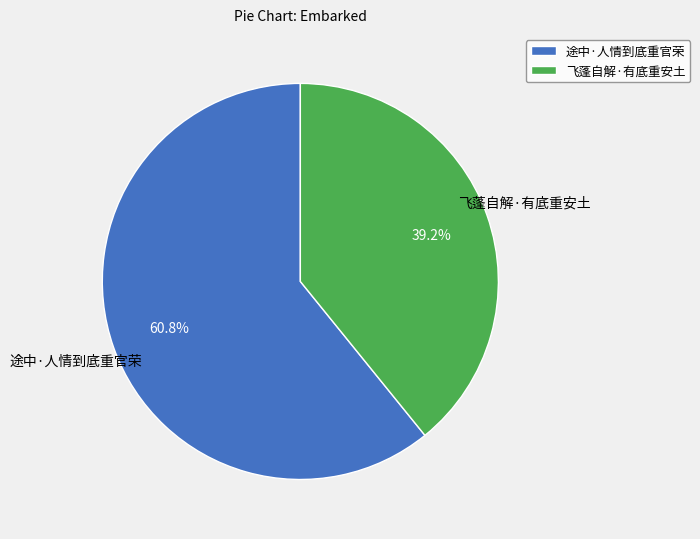

To the nearest percent, what is the combined percentage of 飞蓬自解·有底重安土 and 途中·人情到底重官荣?

100%